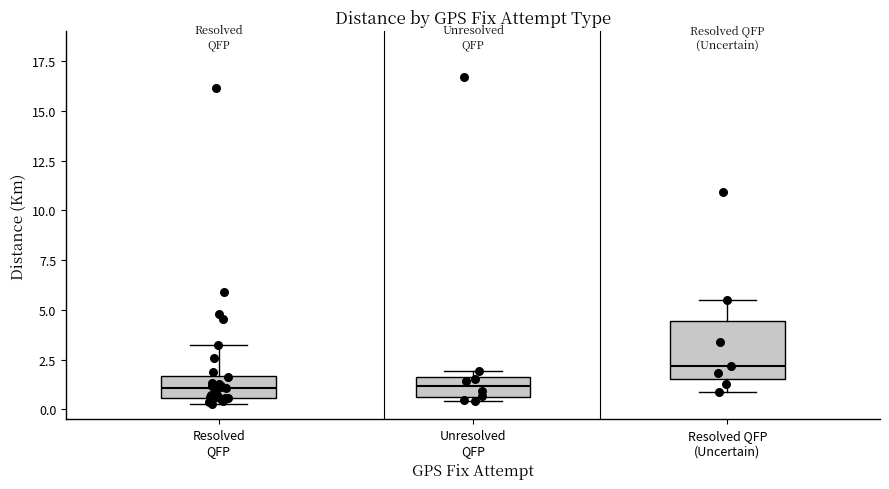

Reading left to right, read every box against the y-axis: the position of its median line, the range the box covers, and the ends of its whiskers. The values are not printed on the chart, so give them approximately, as read against the axis.

Resolved QFP: median 1.0, box 0.5 to 1.5, whiskers 0.0 to 3.5
Unresolved QFP: median 1.0, box 0.5 to 1.5, whiskers 0.5 (just below the box's lower edge) to 2.0
Resolved QFP (Uncertain): median 2.0, box 1.5 to 4.5, whiskers 1.0 to 5.5